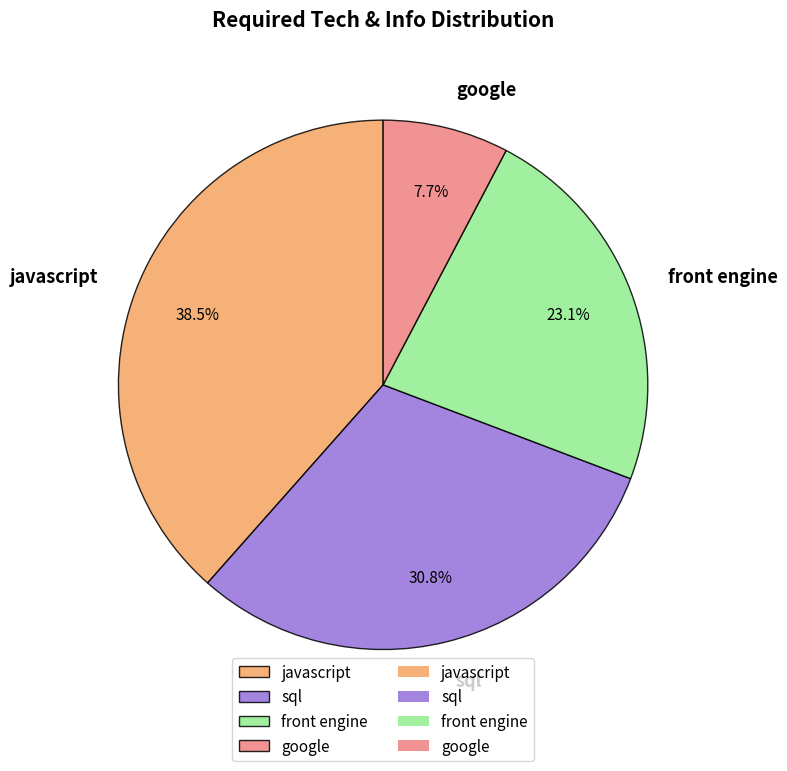

What is the largest slice in the pie chart?

javascript